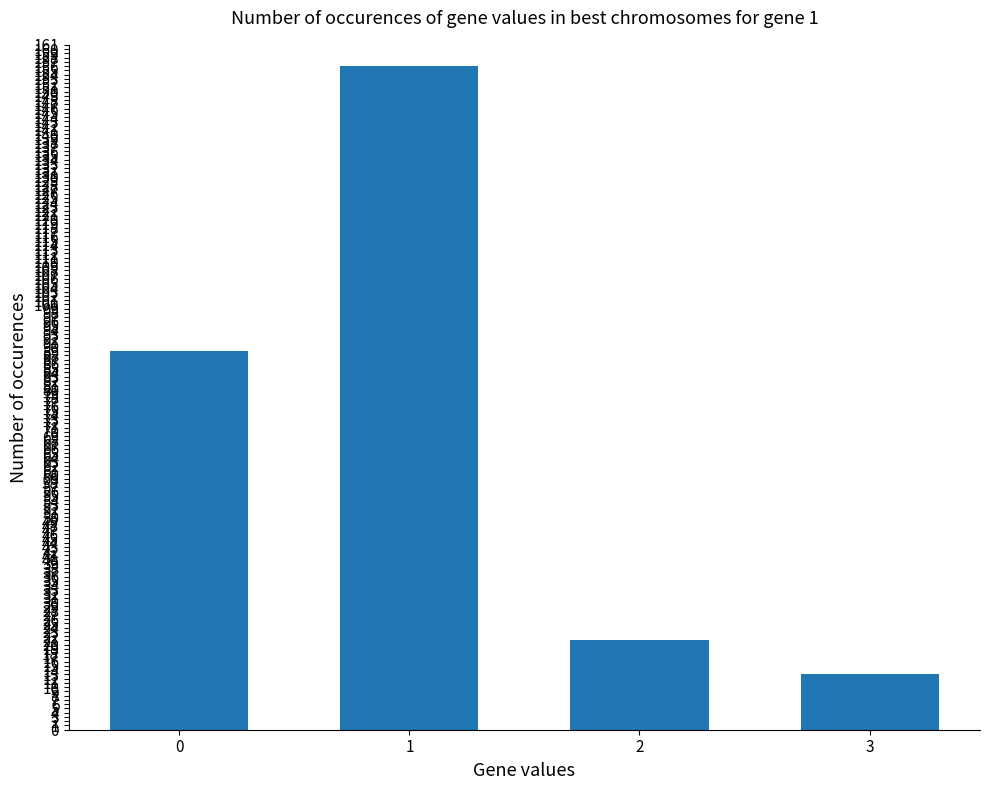

Reading right to left, list all the values displayed in this chart.

3=13	2=21	1=156	0=89